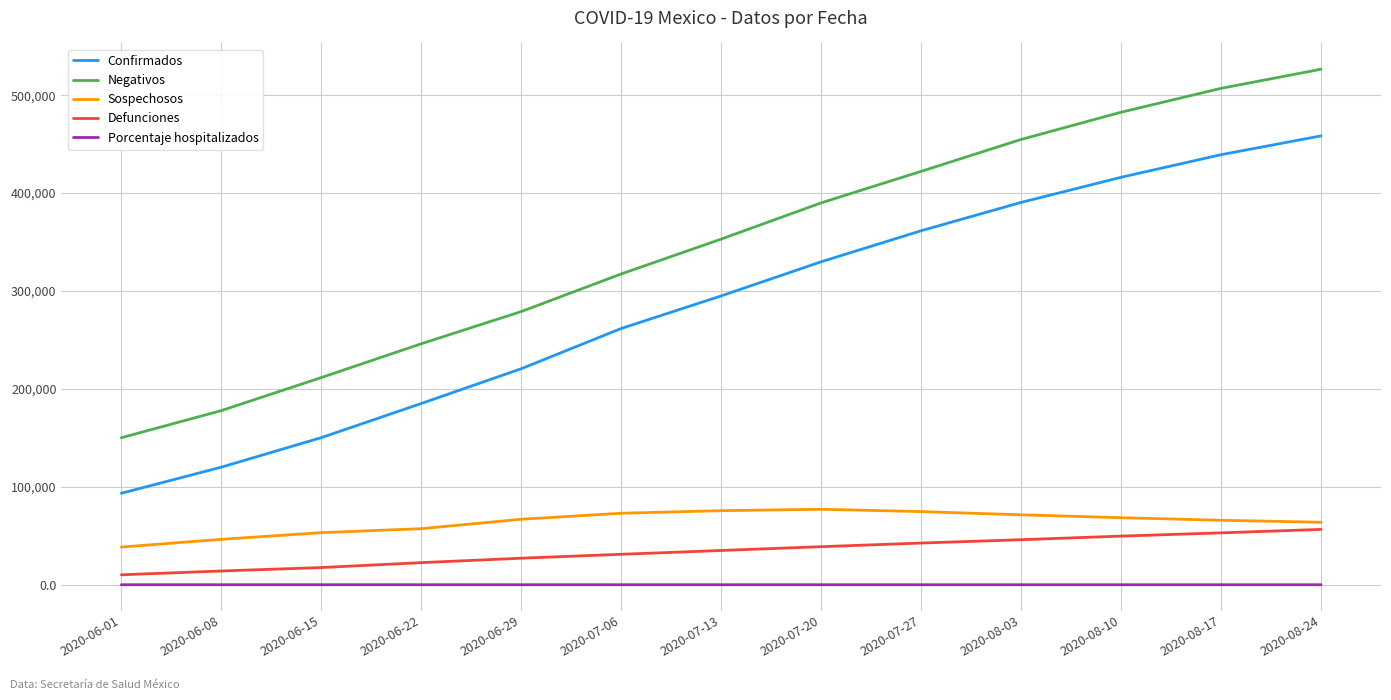

Rank the series at 2020-06-22 from highest to lowest value.

Negativos, Confirmados, Sospechosos, Defunciones, Porcentaje hospitalizados